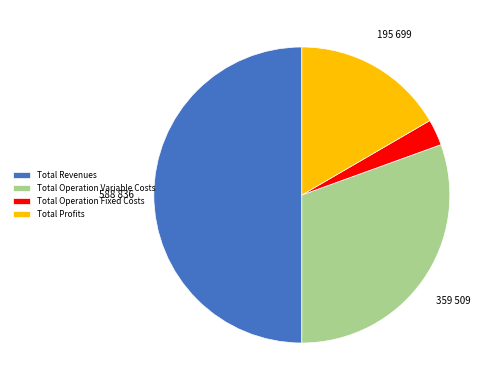

Count the number of slices in the pie.

4